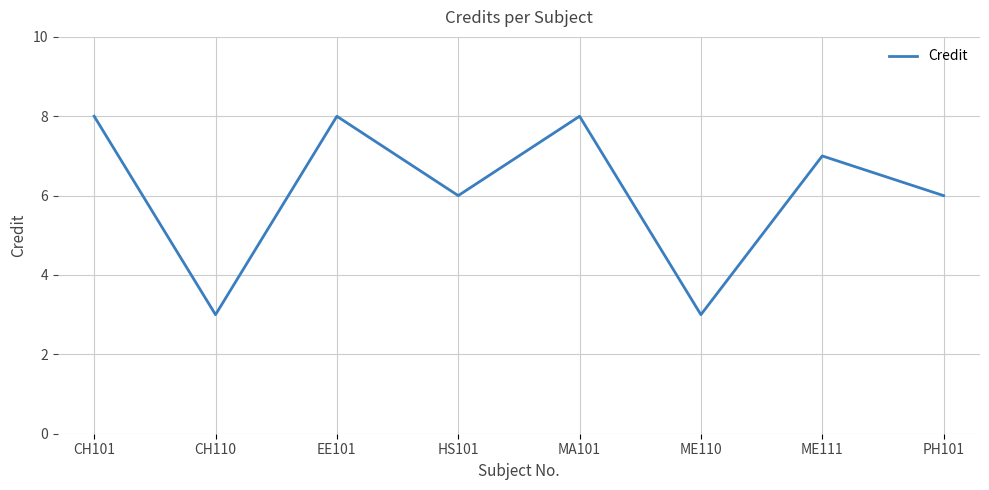

Reading left to right, what are all the values shown in this chart?

CH101=8	CH110=3	EE101=8	HS101=6	MA101=8	ME110=3	ME111=7	PH101=6